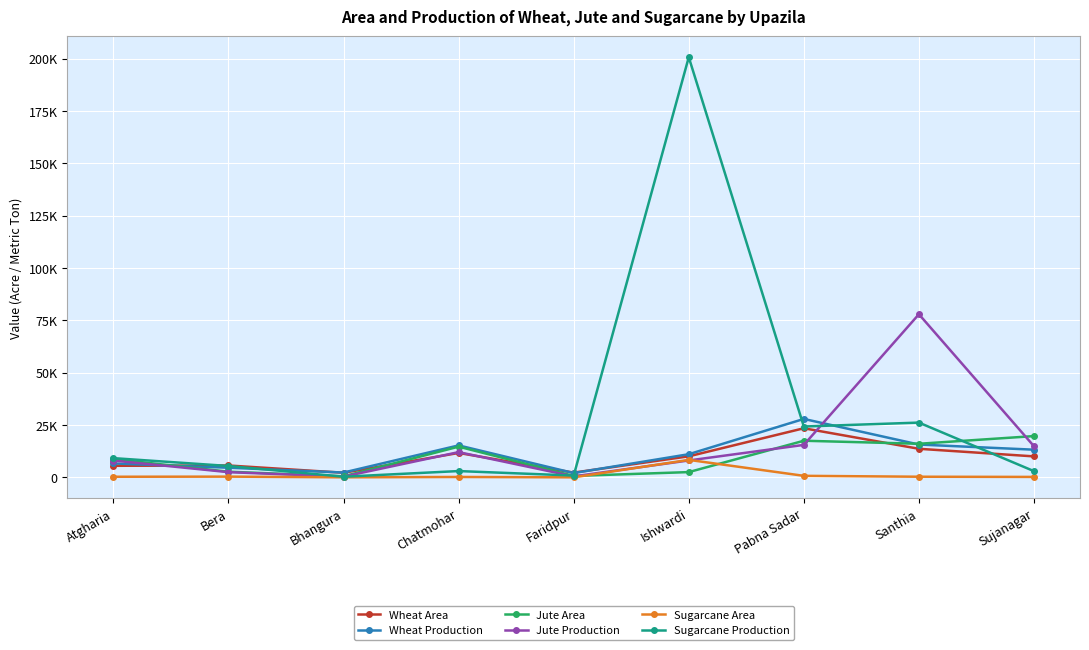

Does the chart have visible grid lines?

Yes